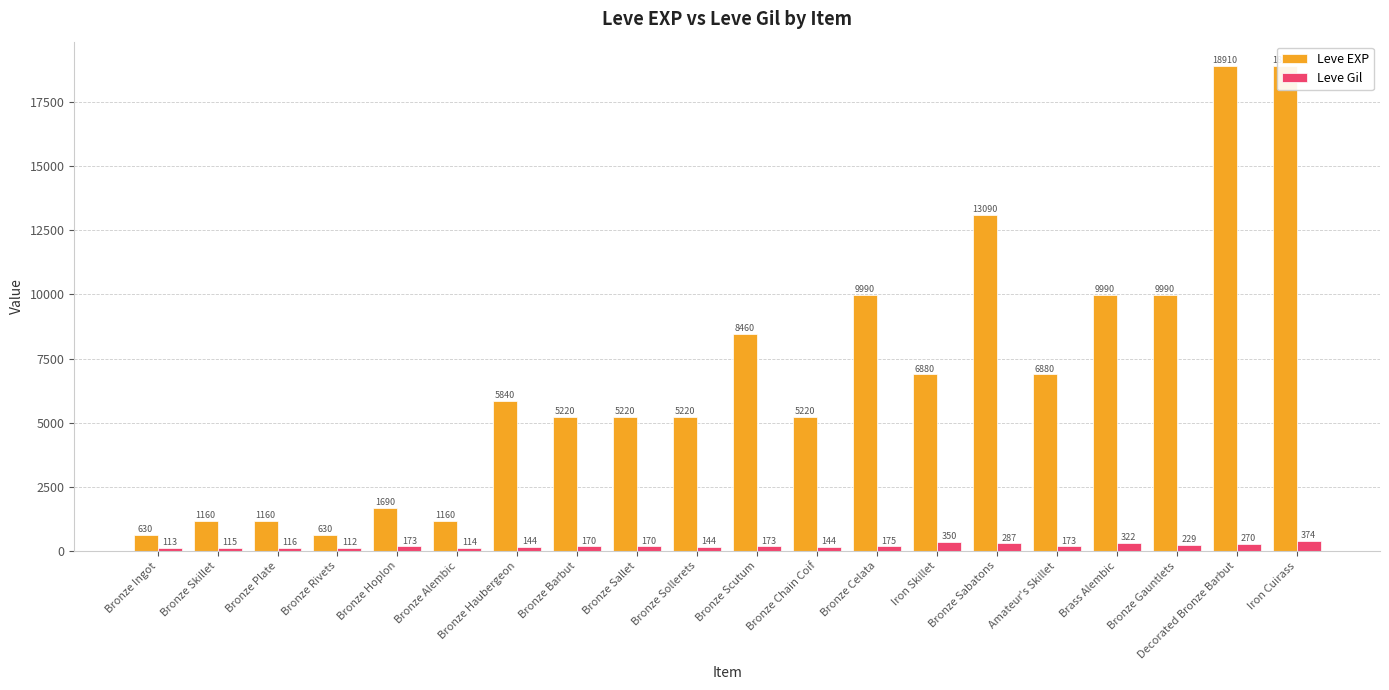

The Leve EXP series shows 1813 at Bronze Plate. True or false?

False